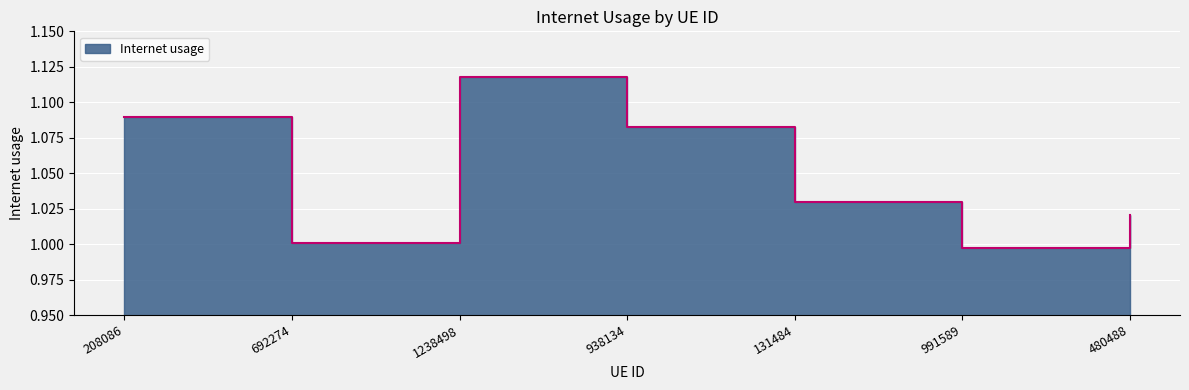

True or false: the data has more than 1 interior local peaks.

False